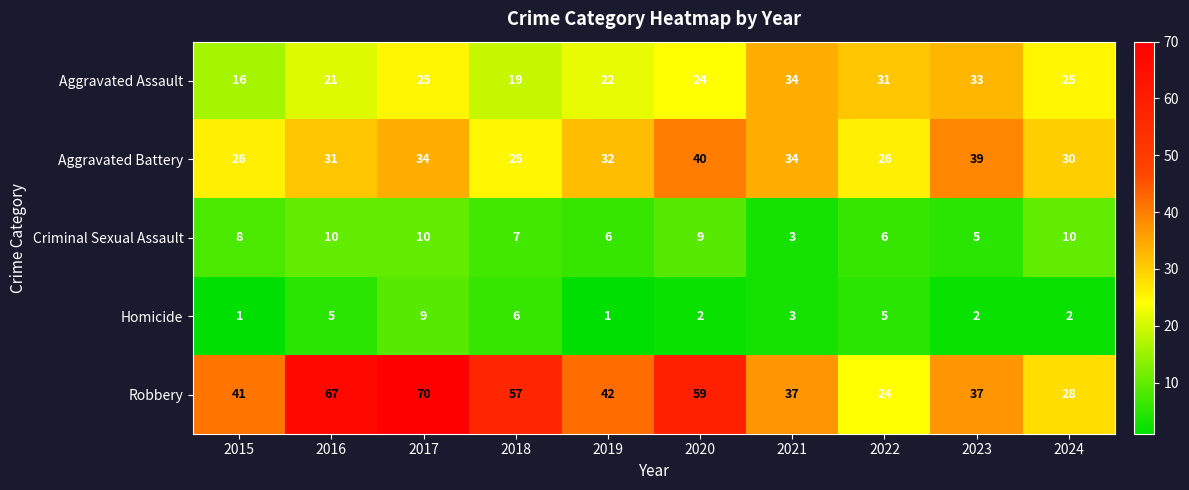

What value does the Robbery series have at 2017?

70